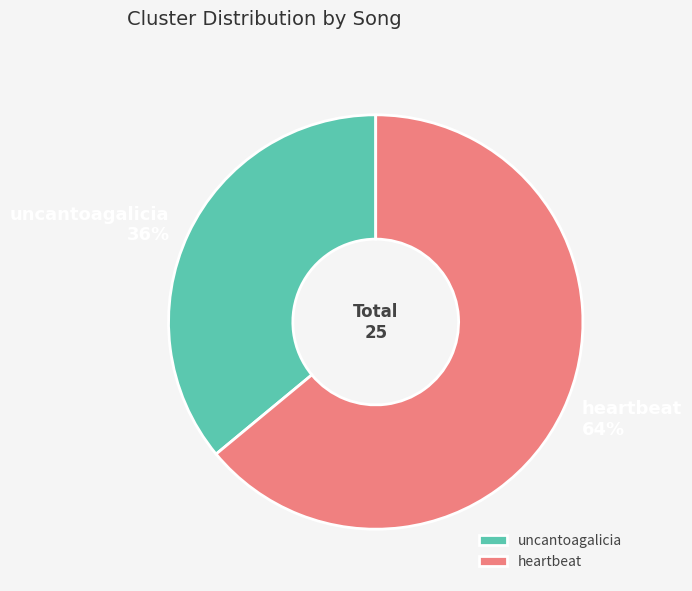

Which has a higher value, uncantoagalicia or heartbeat?

heartbeat